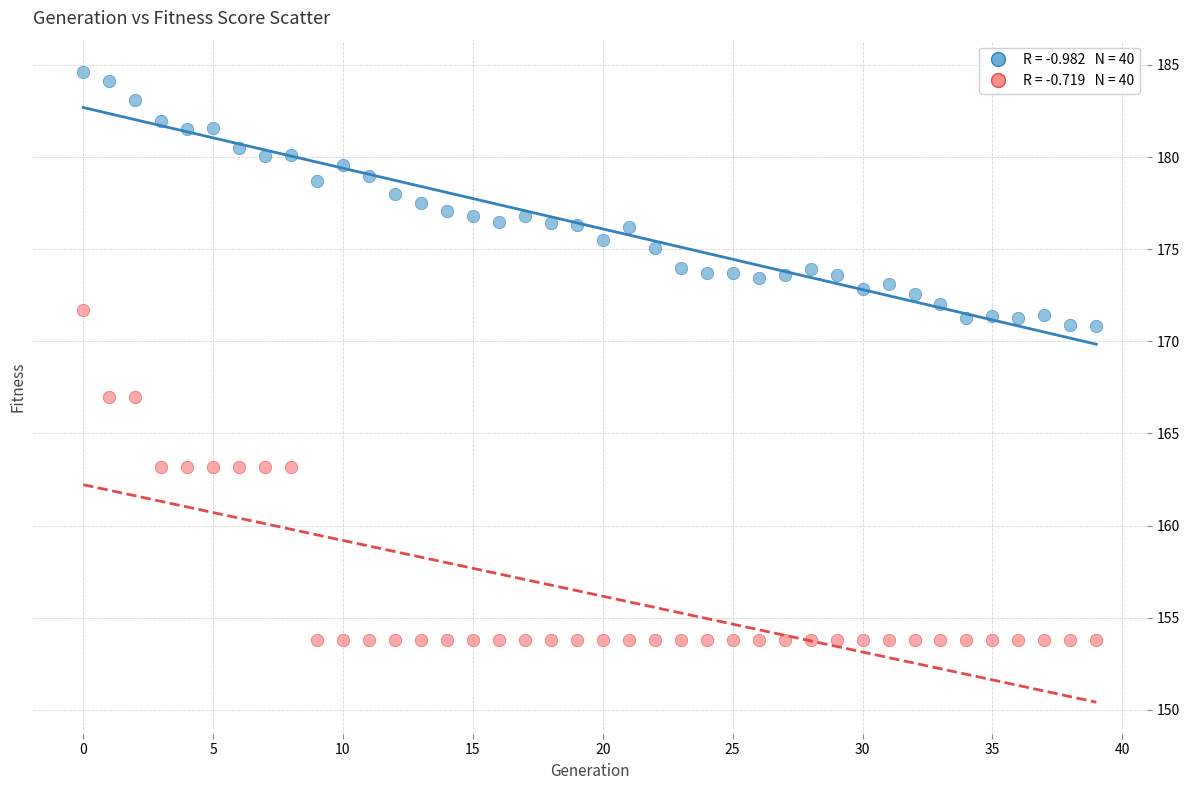

Across all data points, what is the range of Y values (max minus min)?

30.8